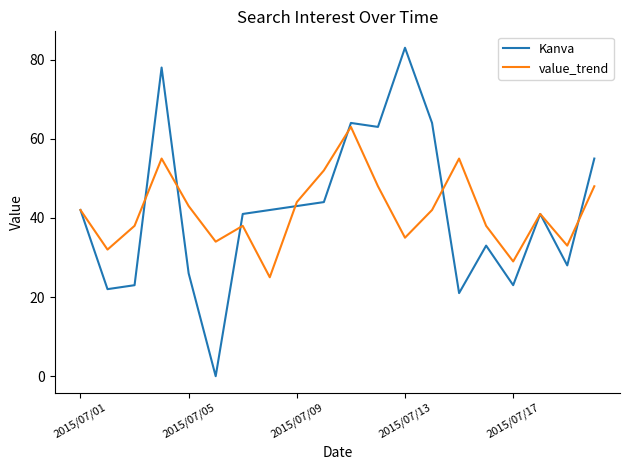

List the series in order of their peak value, lowest first.

value_trend, Kanva